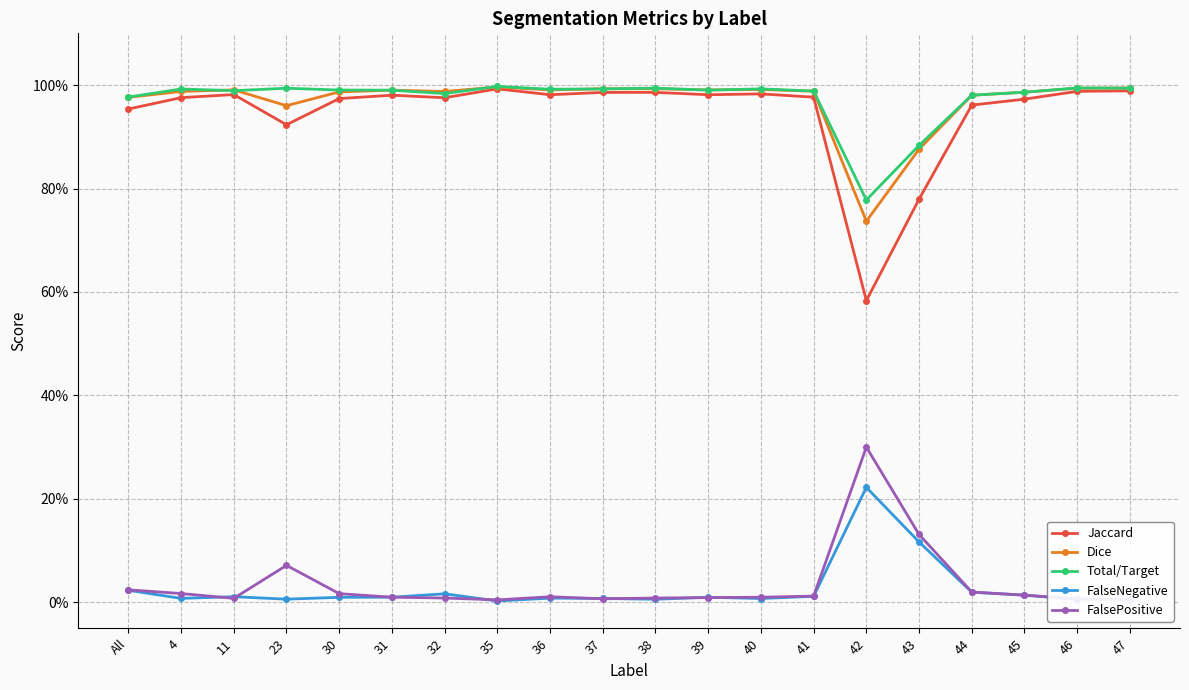

True or false: Jaccard has a value of 0.3 at 47.

False